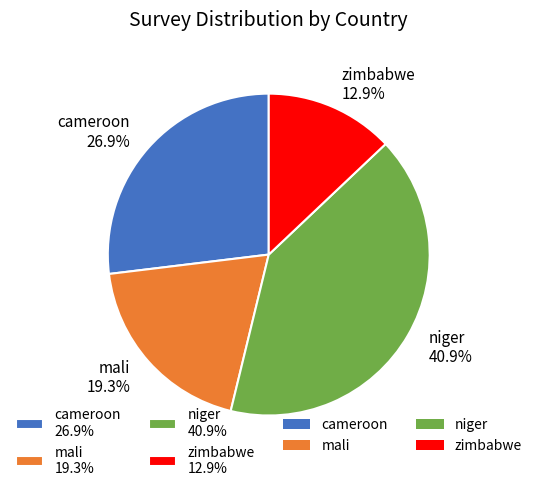

Does cameroon account for over 50% of the chart?

No